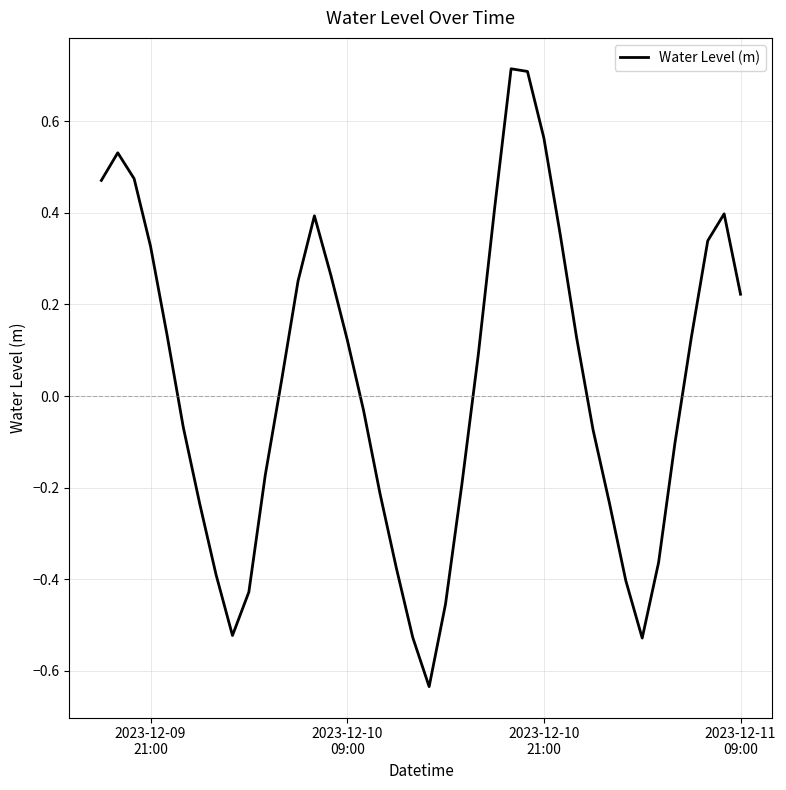

What is the difference between the maximum and minimum values?

1.3